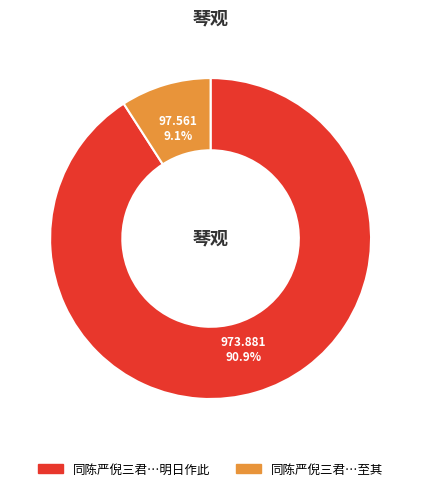

Is there any slice that represents more than half of the pie?

Yes